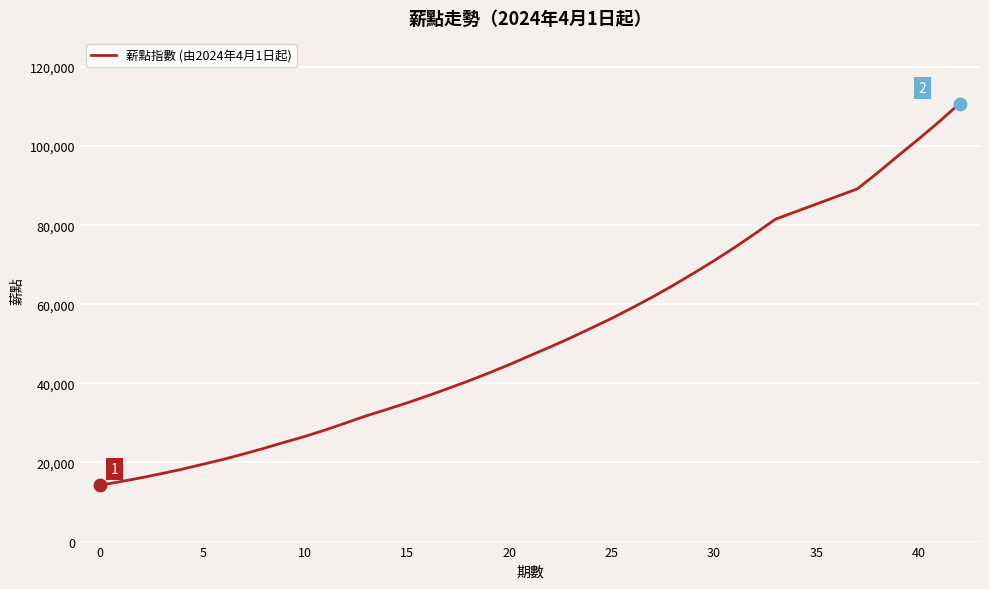

What is the difference between the maximum and minimum values?

96460